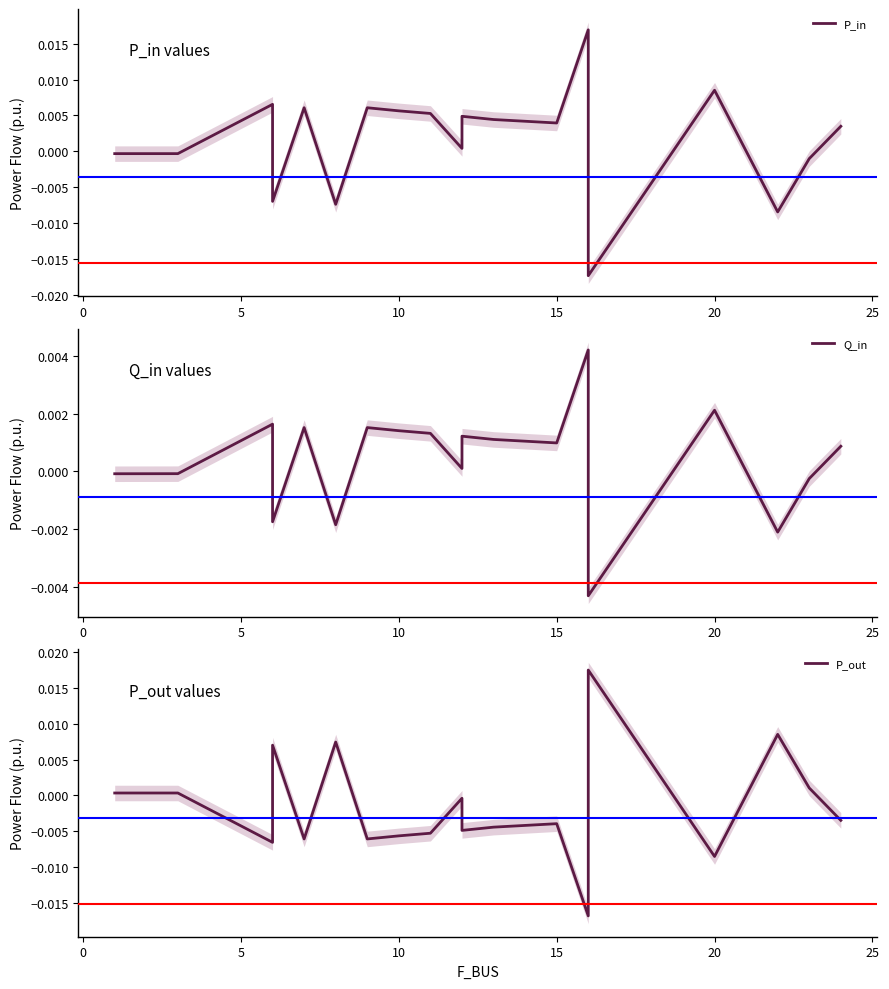

Which series has the largest total across all categories?

P_in